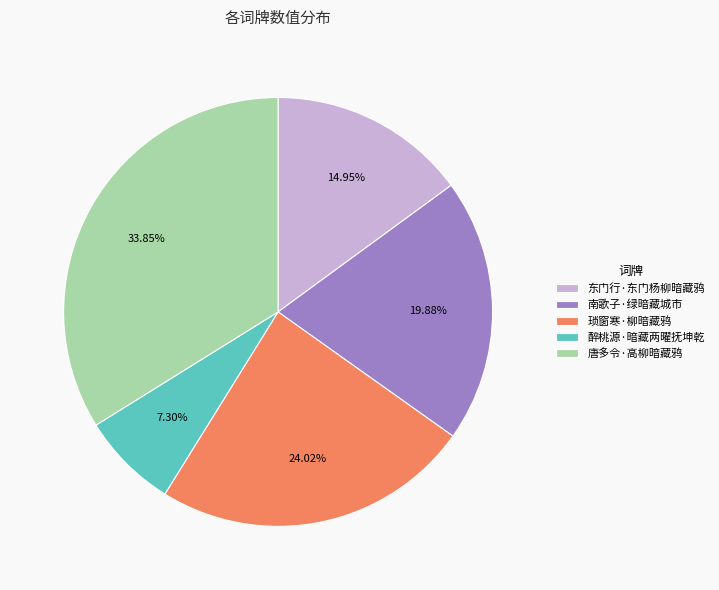

To the nearest percent, what percentage of the pie is 南歌子·绿暗藏城市?

20%